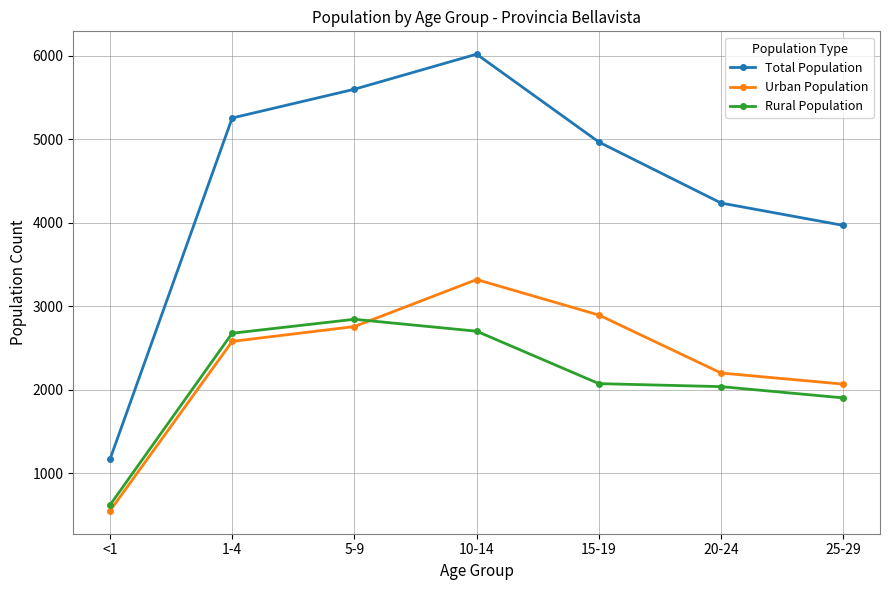

How many intersections are there between Rural Population and Urban Population?

1